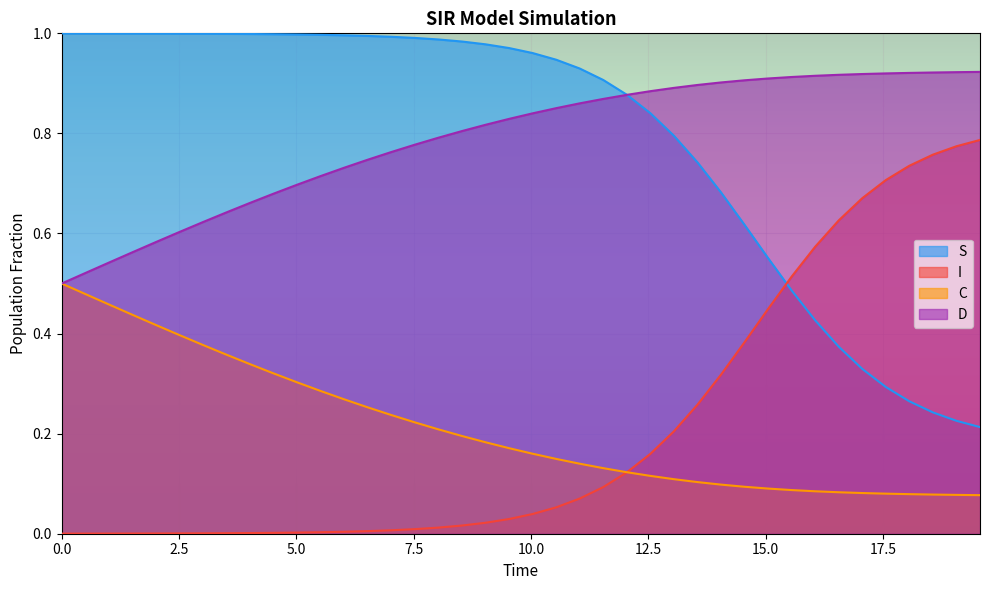

List the series in order of their peak value, highest first.

S, D, I, C